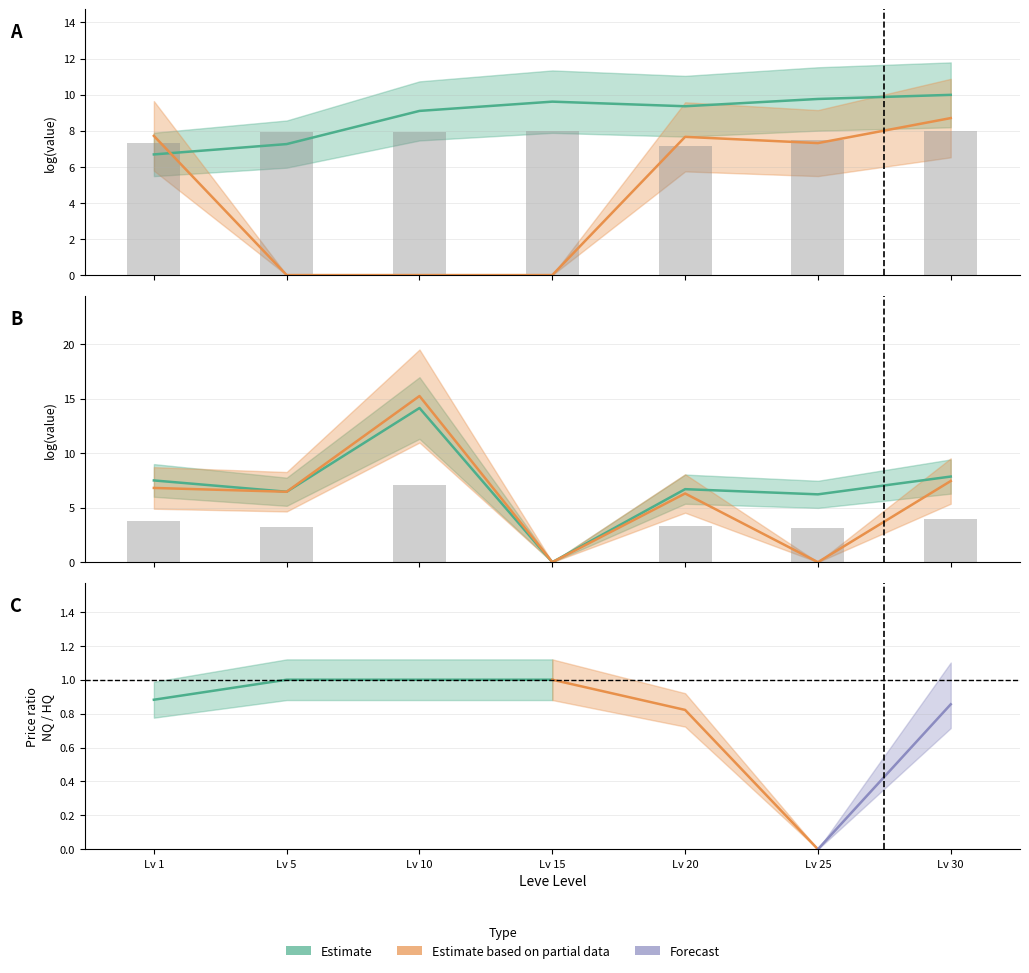

Which series has the largest total across all categories?

Leve Gil (scaled)